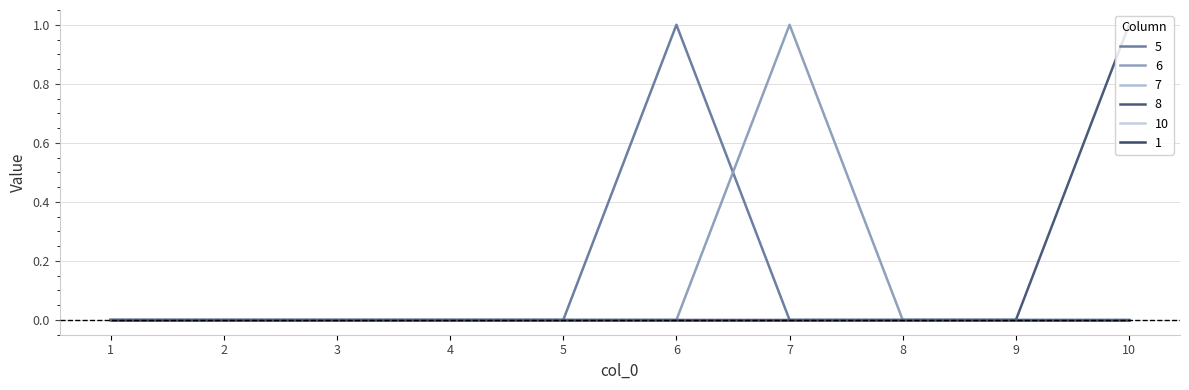

The 8 series shows 0 at 1. True or false?

True